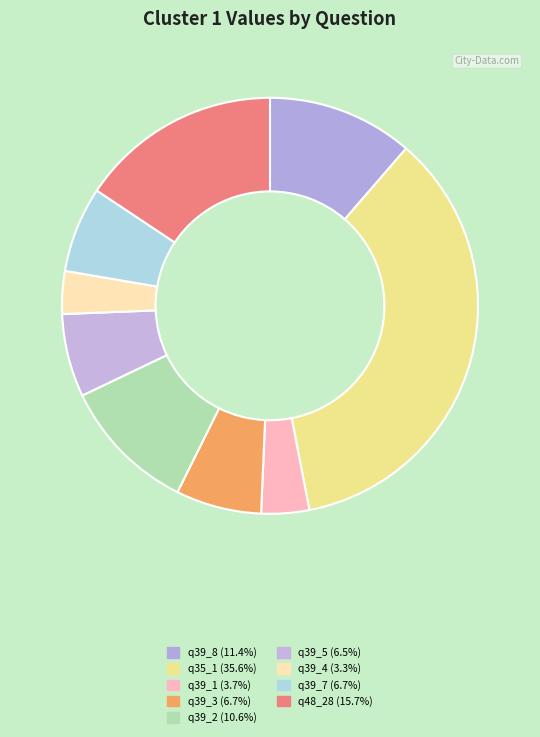

How much of the chart is everything except q35_1?

64.4%